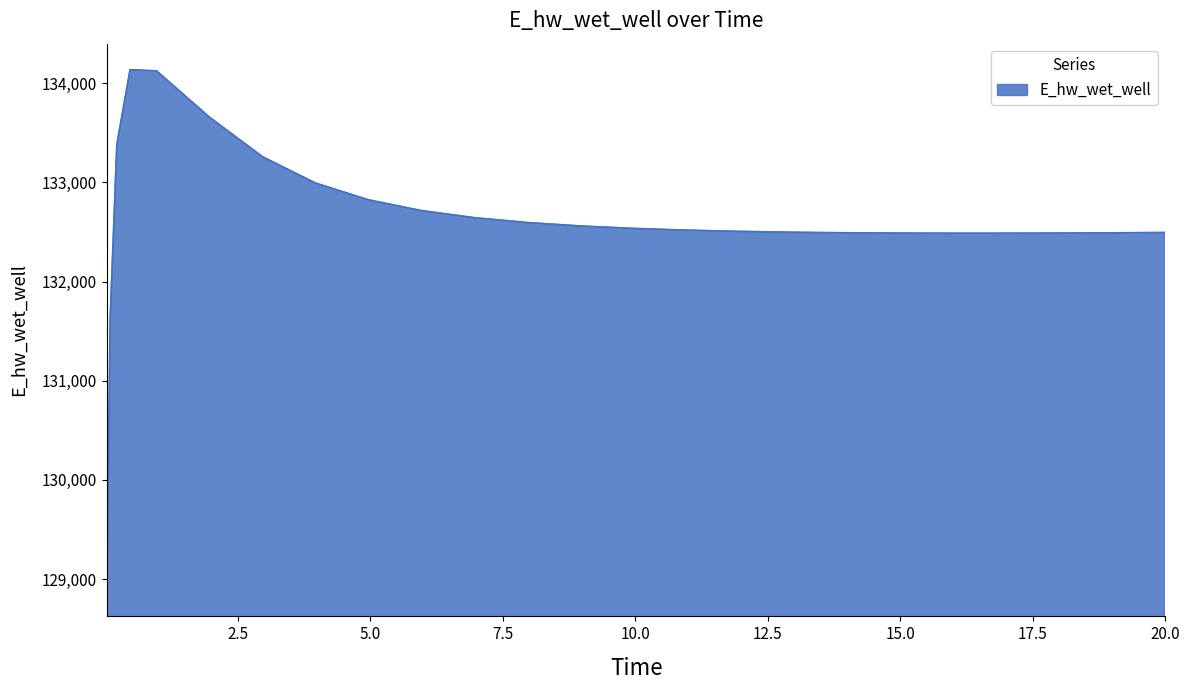

Does the chart display data point markers on the line(s)?

No